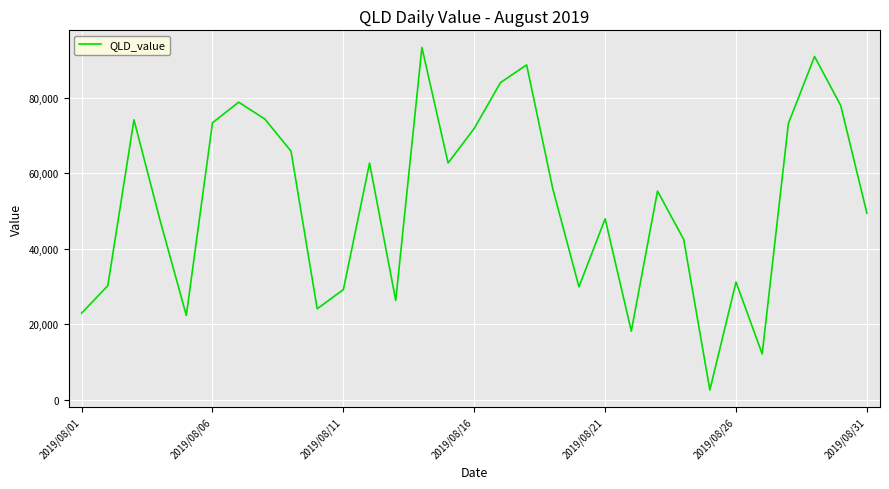

What is the minimum value shown in the chart?

2541